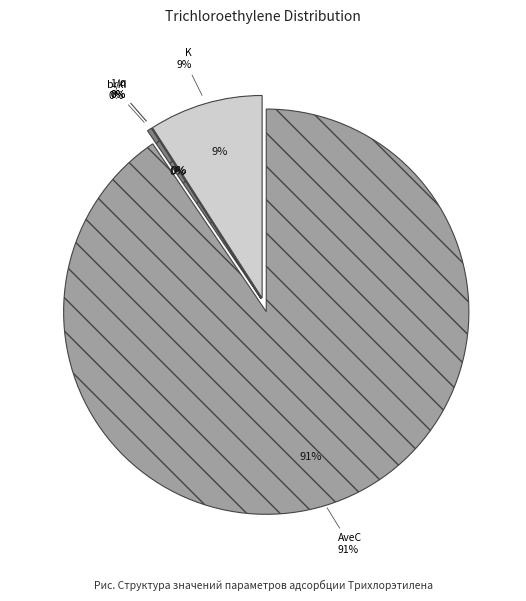

How much of the chart is everything except brk?

99.6%